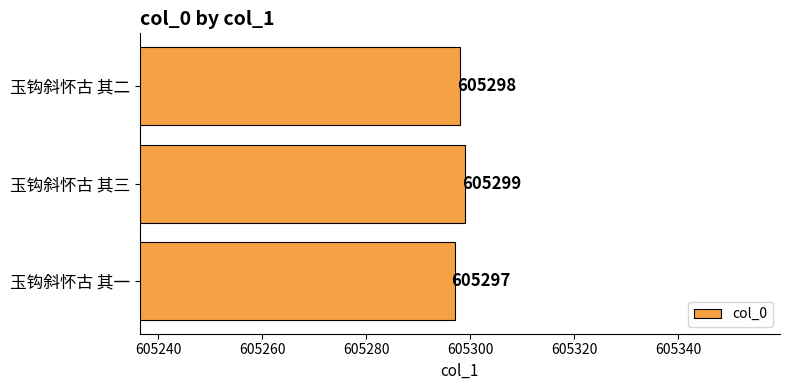

Rank the categories by value from highest to lowest.

玉钩斜怀古 其三, 玉钩斜怀古 其二, 玉钩斜怀古 其一